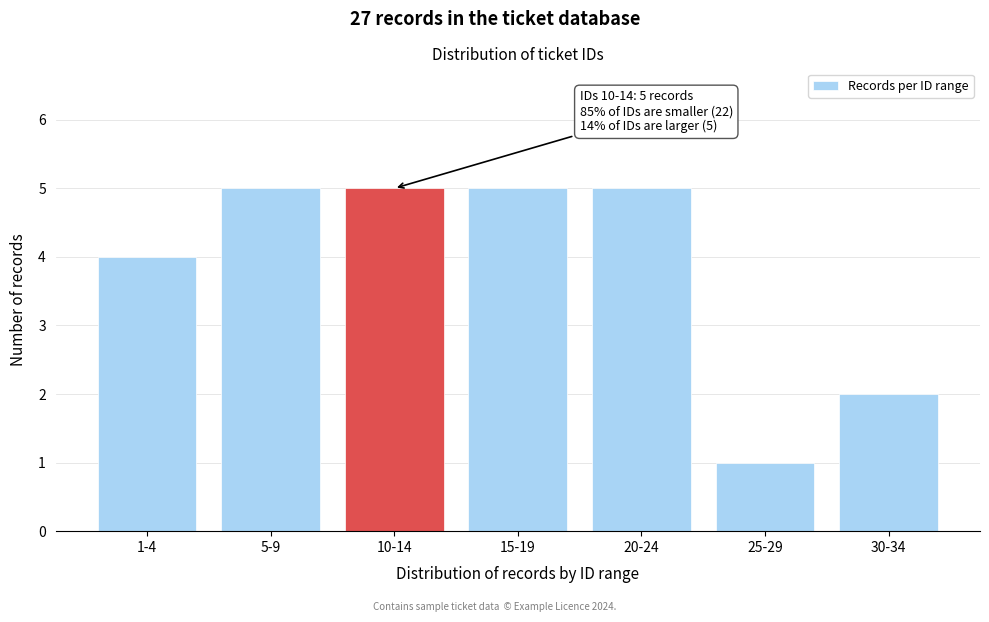

Reading left to right, transcribe all the data shown in this chart.

4	5	5	5	5	1	2